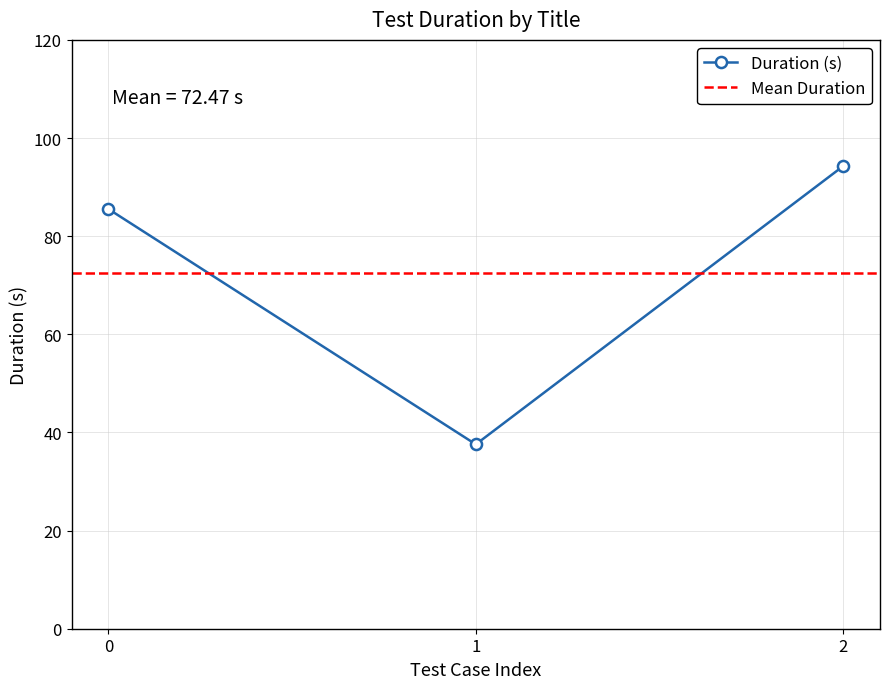

What is the value of the Duration (s) point at the 1st from the left?

85.5